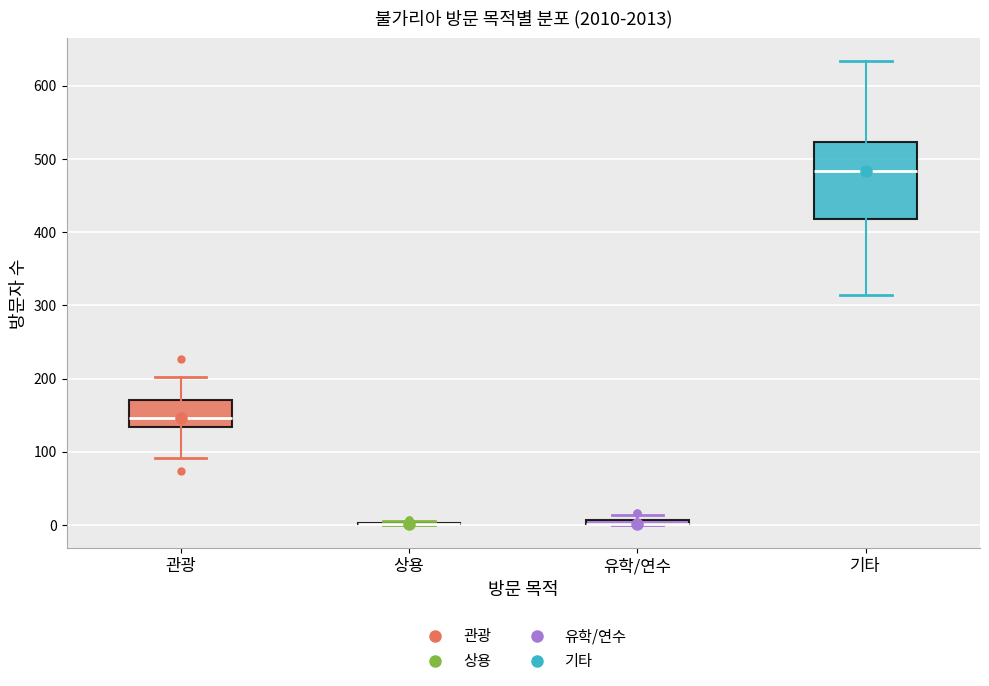

Comparing the boxes themselves (not the whiskers), which one is the tallest?

기타